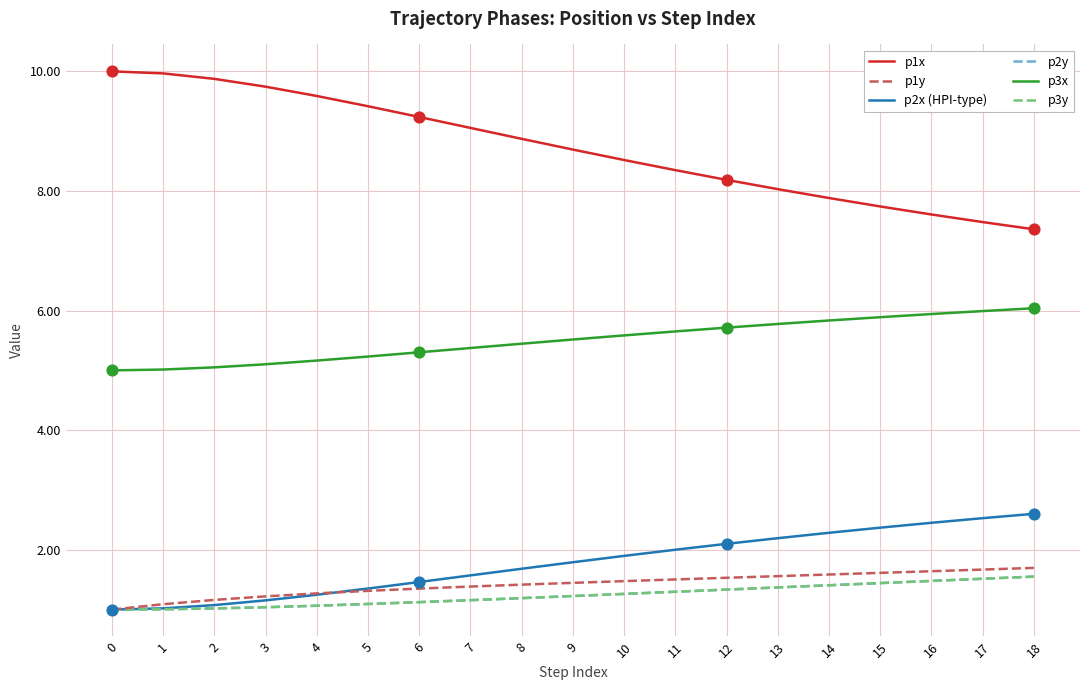

Is the value of p2y at 18 greater than the value of p1x at 18?

No